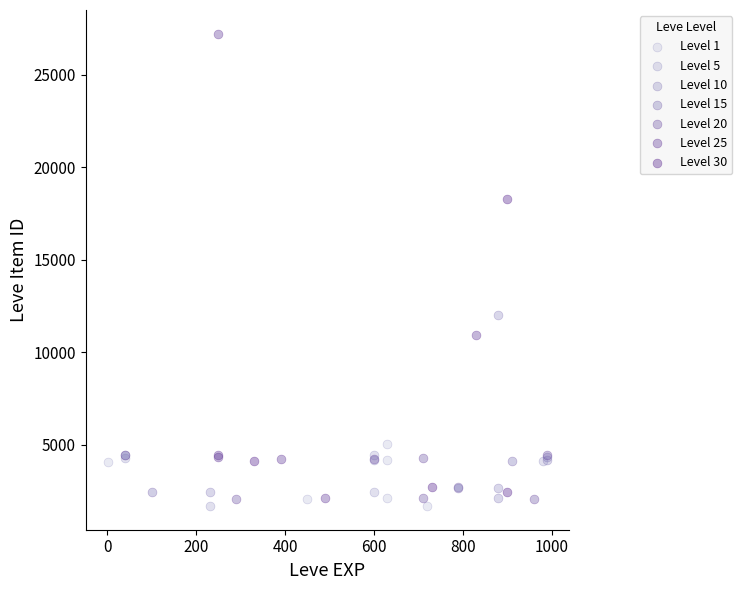

Which series reaches the maximum Y coordinate?

Level 25